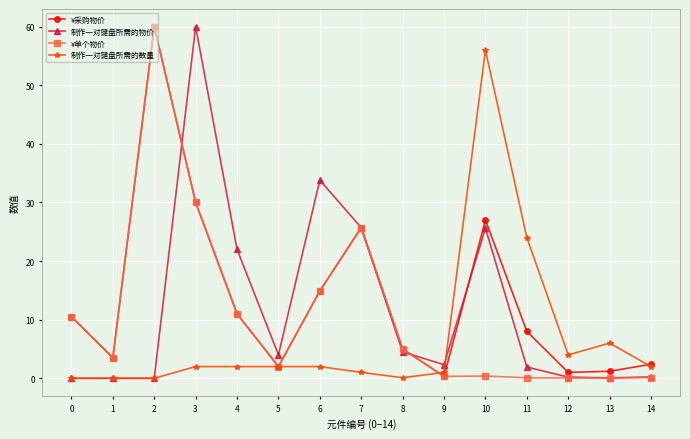

What is the highest value of the 制作一对键盘所需的物价 series?

60.0